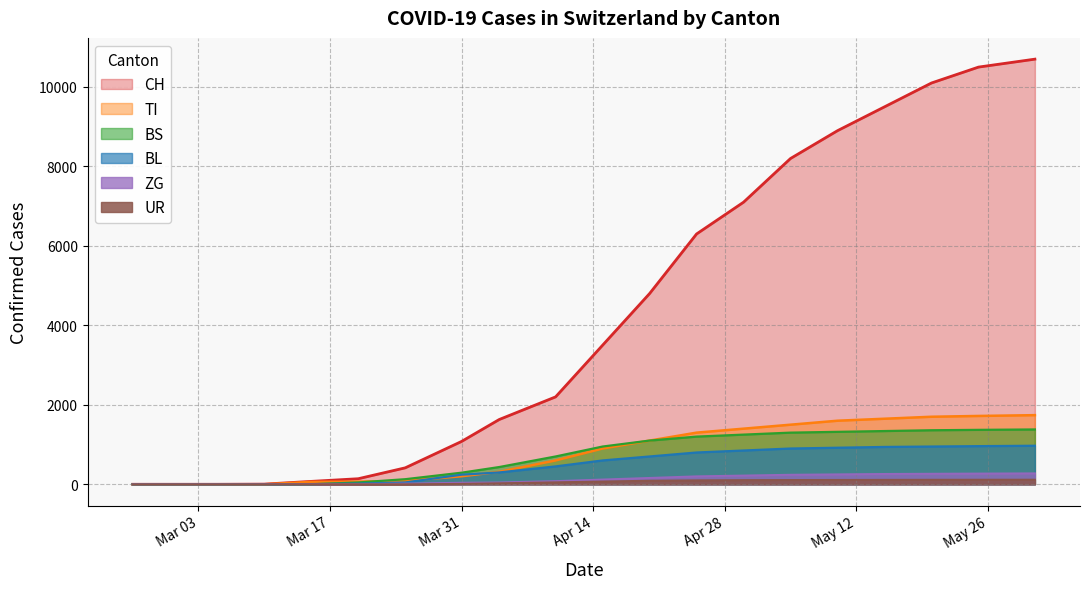

True or false: CH and BL intersect in this chart.

False